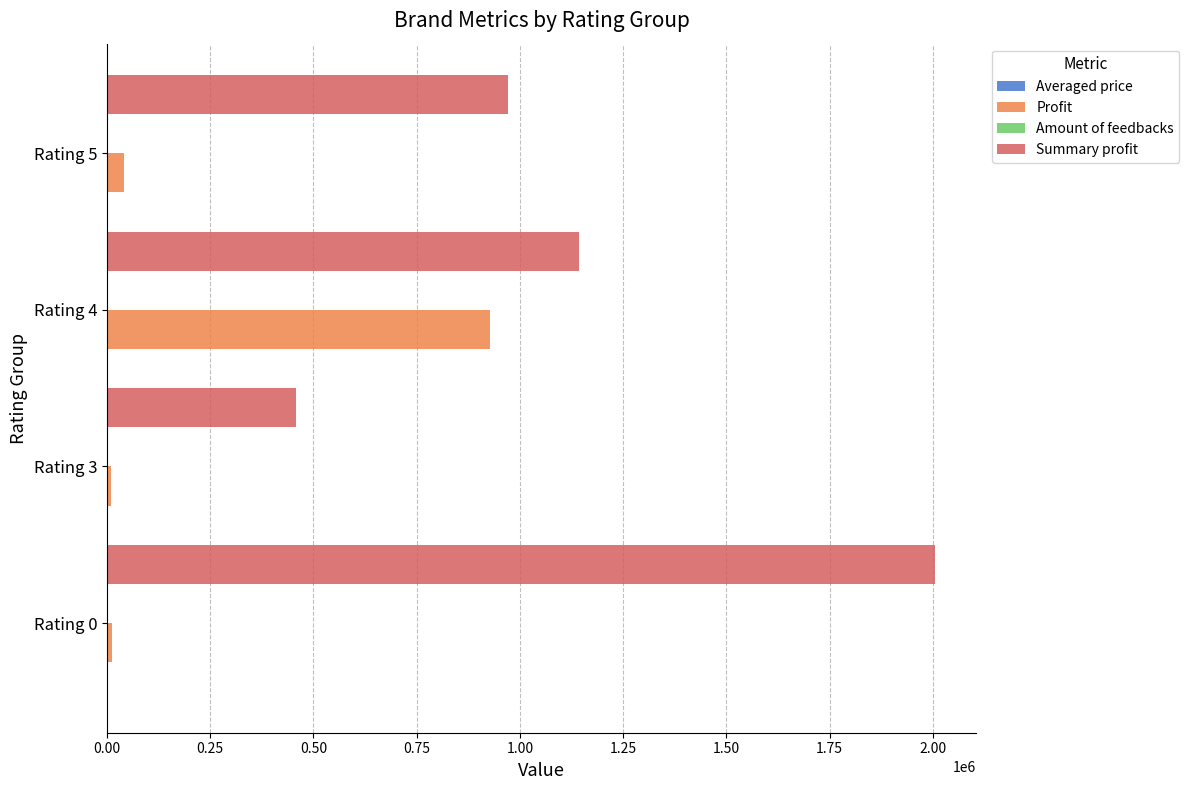

Which series has the largest total across all categories?

Summary profit